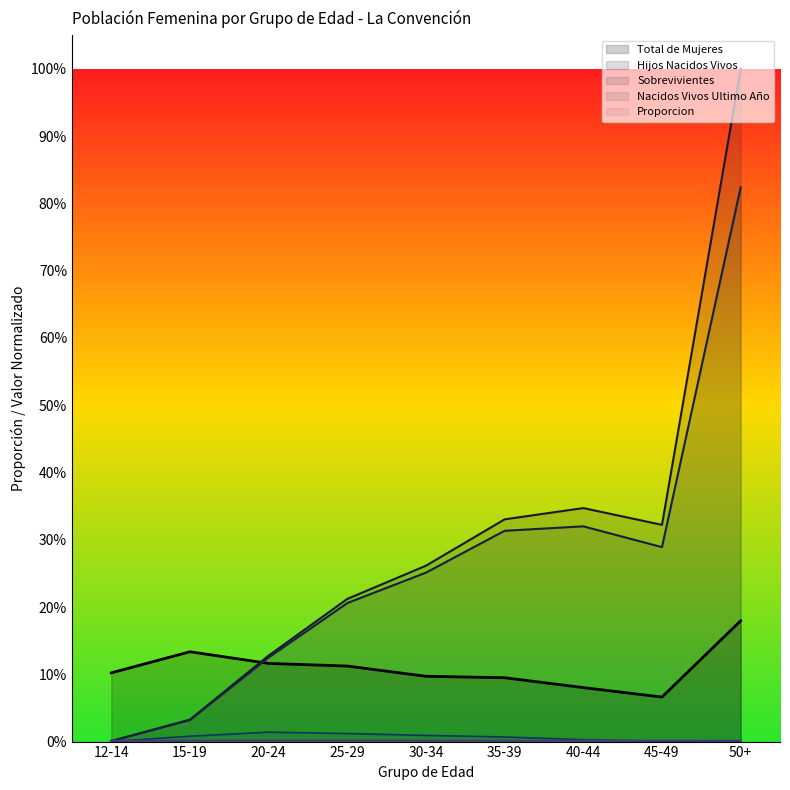

What is the spread (max minus min) of values at 45-49?

0.3